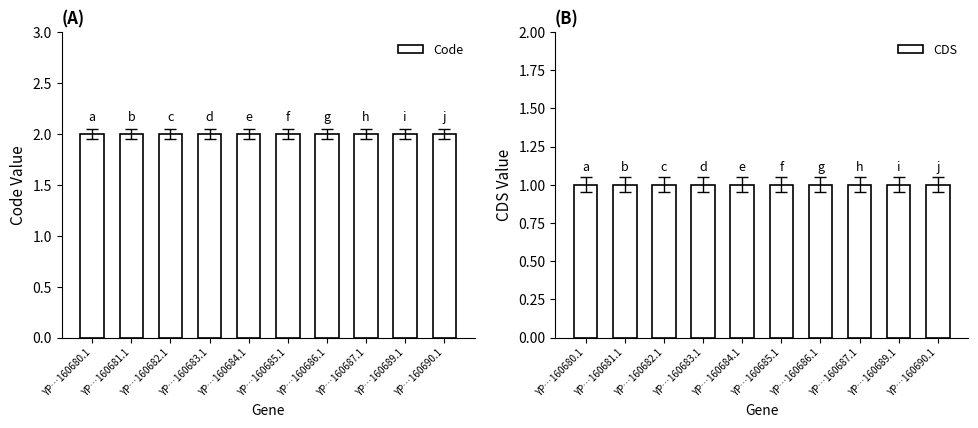

What are all the series names shown in the legend?

Code, CDS